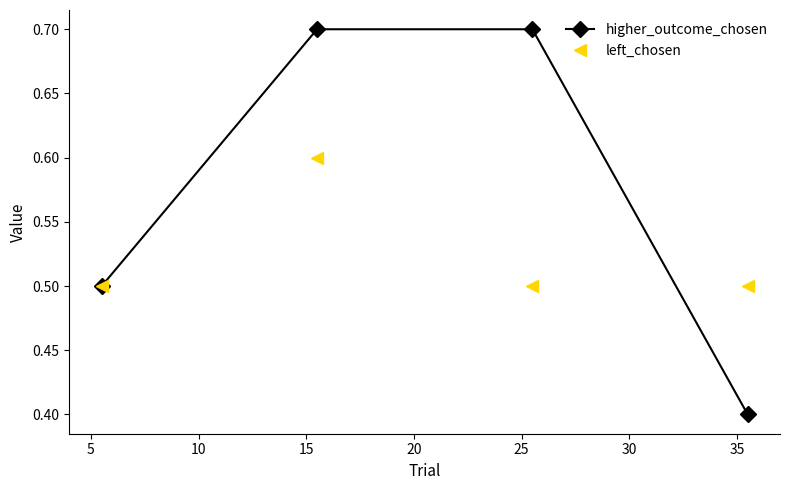

How many interior local peaks does the left_chosen series have?

1